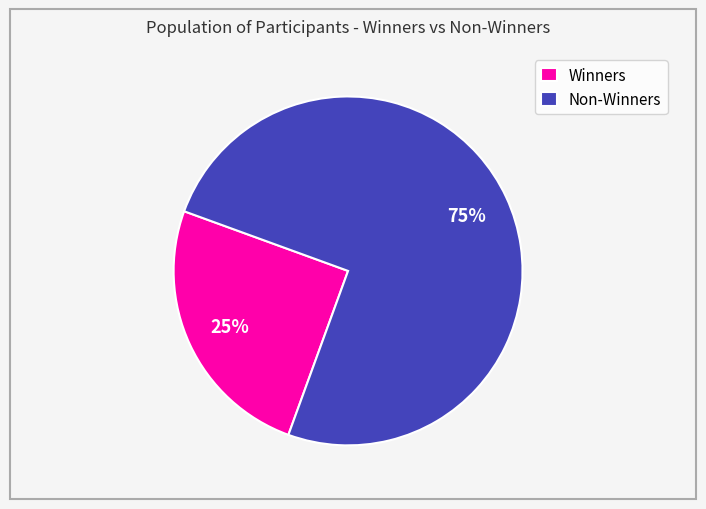

Which has a higher value, Winners or Non-Winners?

Non-Winners